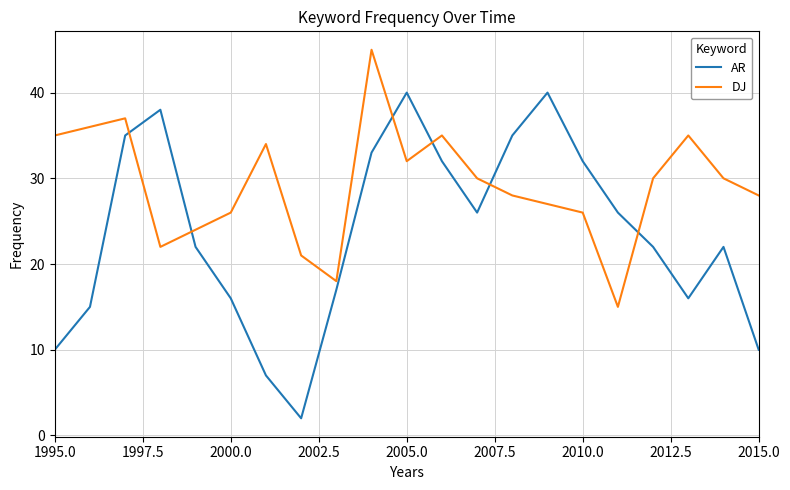

List the series in order of their overall mean, highest first.

DJ, AR